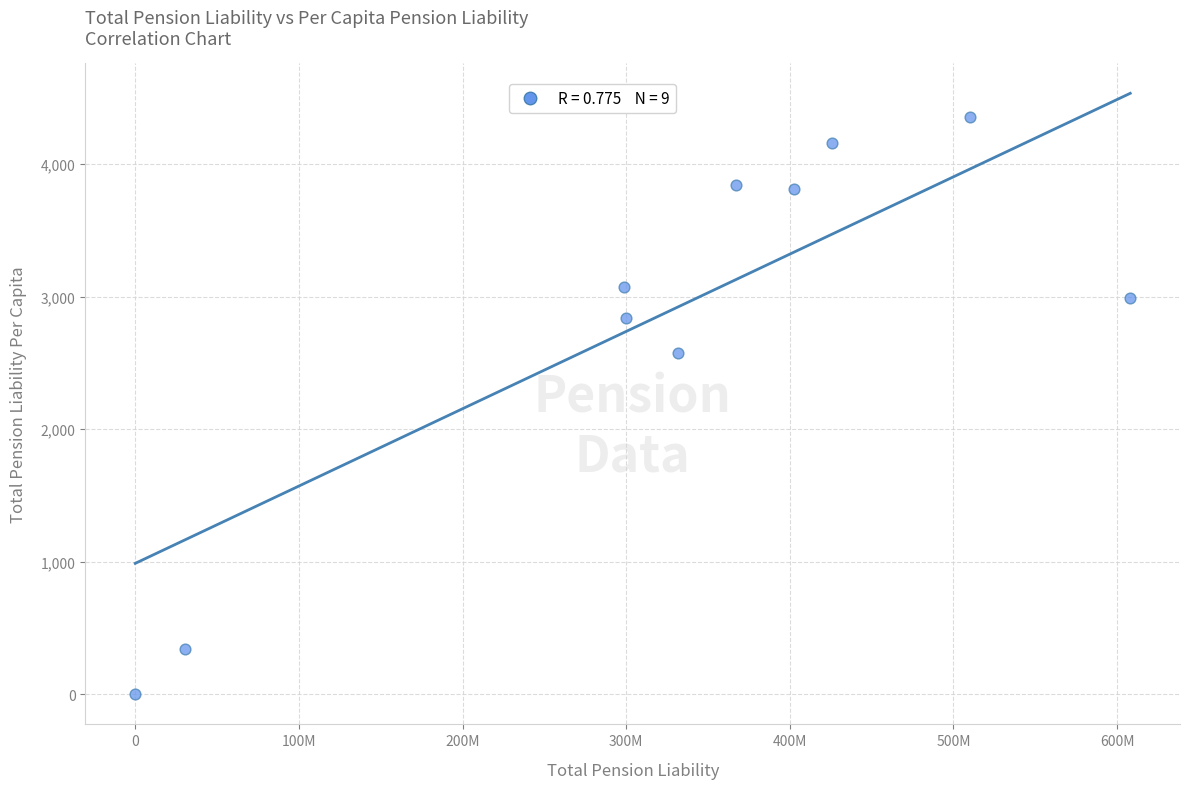

What is the average Y value?

2799.5